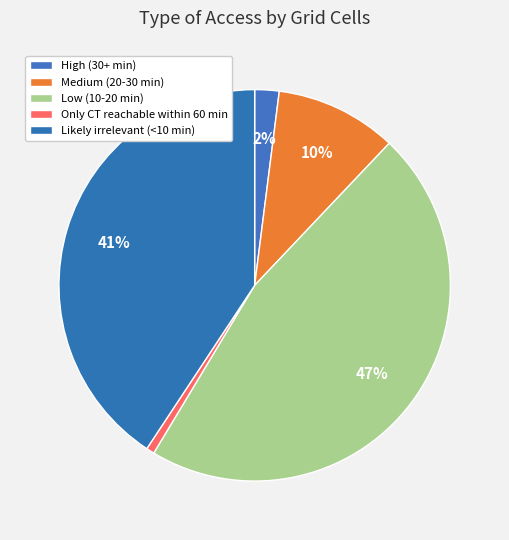

Does Likely irrelevant (<10 min) account for over 50% of the chart?

No